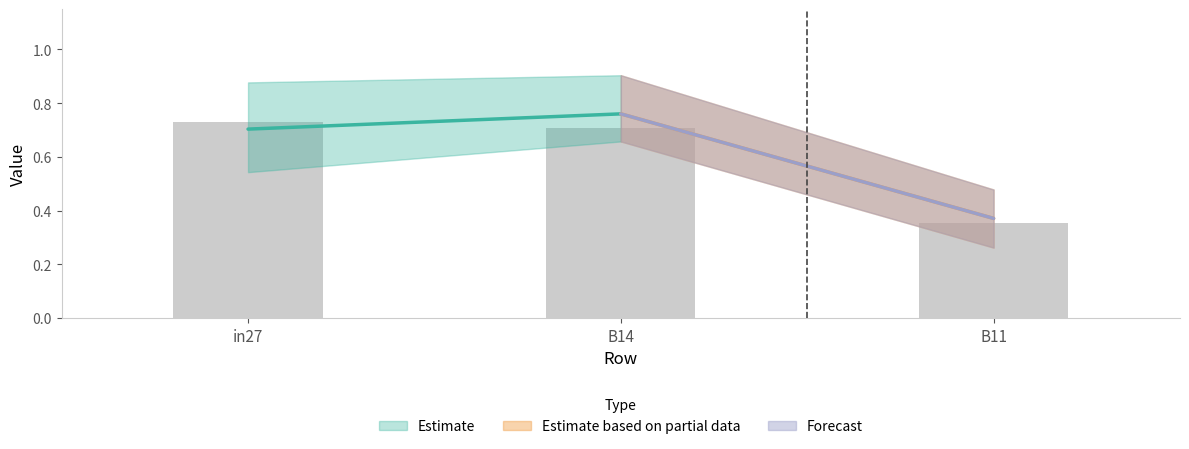

Which label corresponds to the smallest value in the chart?

B11